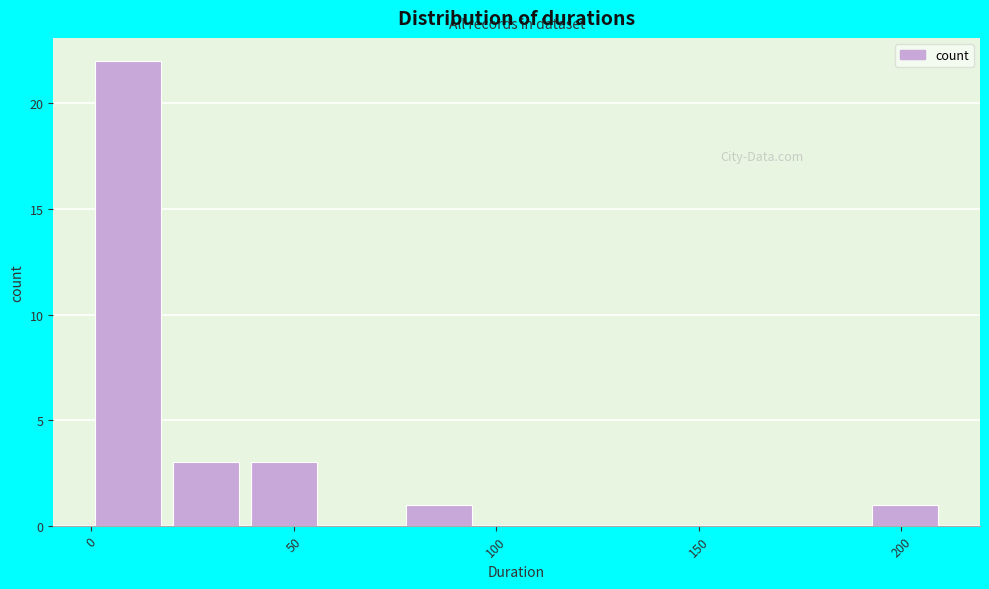

Read against the x-axis, roughly where is the centre of the tallest bar?

10